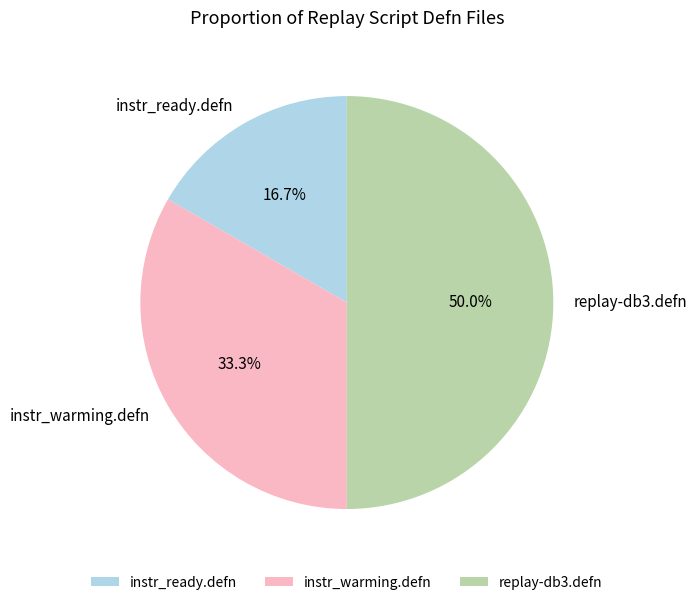

Does instr_ready.defn represent more than half of the total?

No